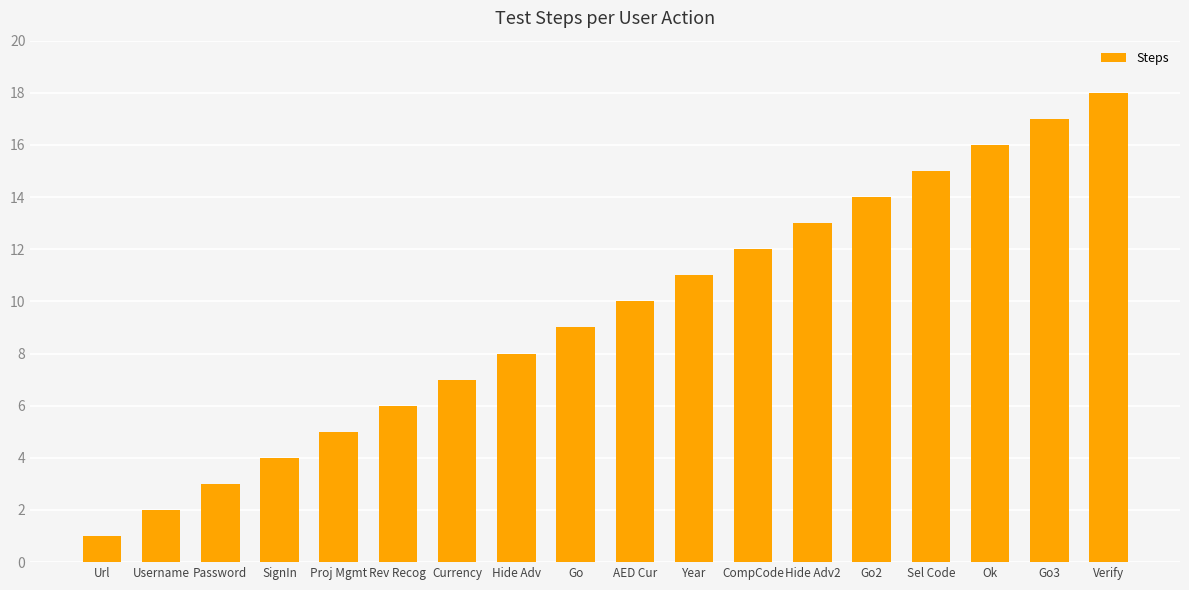

The value at AED Cur is 4. True or false?

False